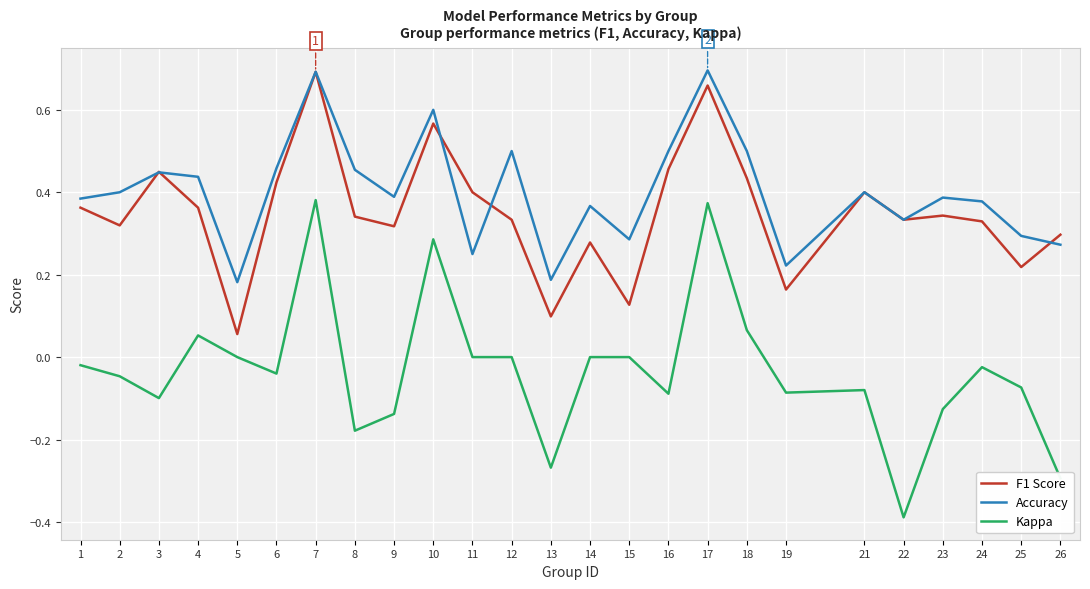

Is the value of Kappa at 13 greater than the value of Accuracy at 25?

No